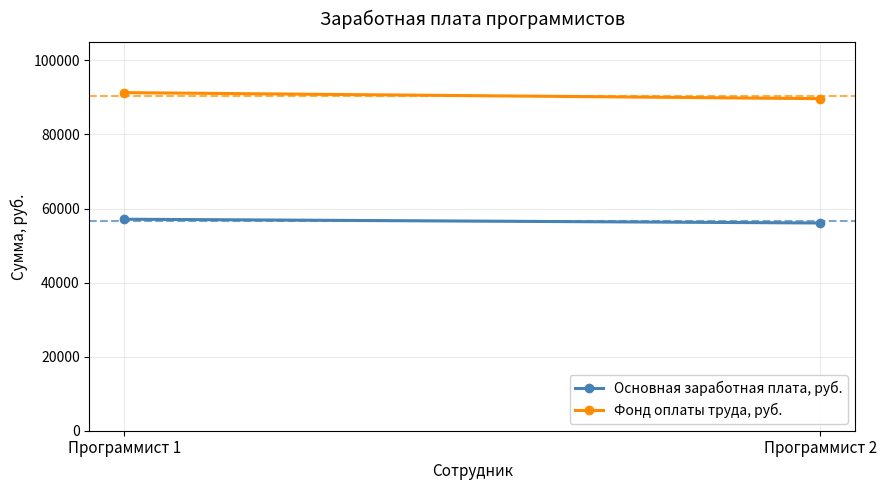

List the series in order of their overall mean, lowest first.

Основная заработная плата, руб., Фонд оплаты труда, руб.